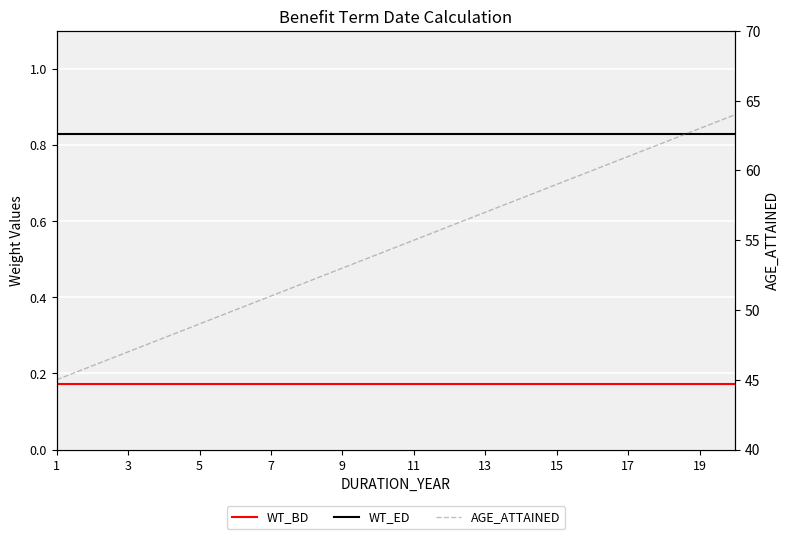

Reading left to right, what are all the values shown in this chart?

WT_BD: 0.2	0.2	0.2	0.2	0.2	0.2	0.2	0.2	0.2	0.2	0.2	0.2	0.2	0.2	0.2	0.2	0.2	0.2	0.2	0.2
WT_ED: 0.8	0.8	0.8	0.8	0.8	0.8	0.8	0.8	0.8	0.8	0.8	0.8	0.8	0.8	0.8	0.8	0.8	0.8	0.8	0.8
AGE_ATTAINED: 45.0	46.0	47.0	48.0	49.0	50.0	51.0	52.0	53.0	54.0	55.0	56.0	57.0	58.0	59.0	60.0	61.0	62.0	63.0	64.0